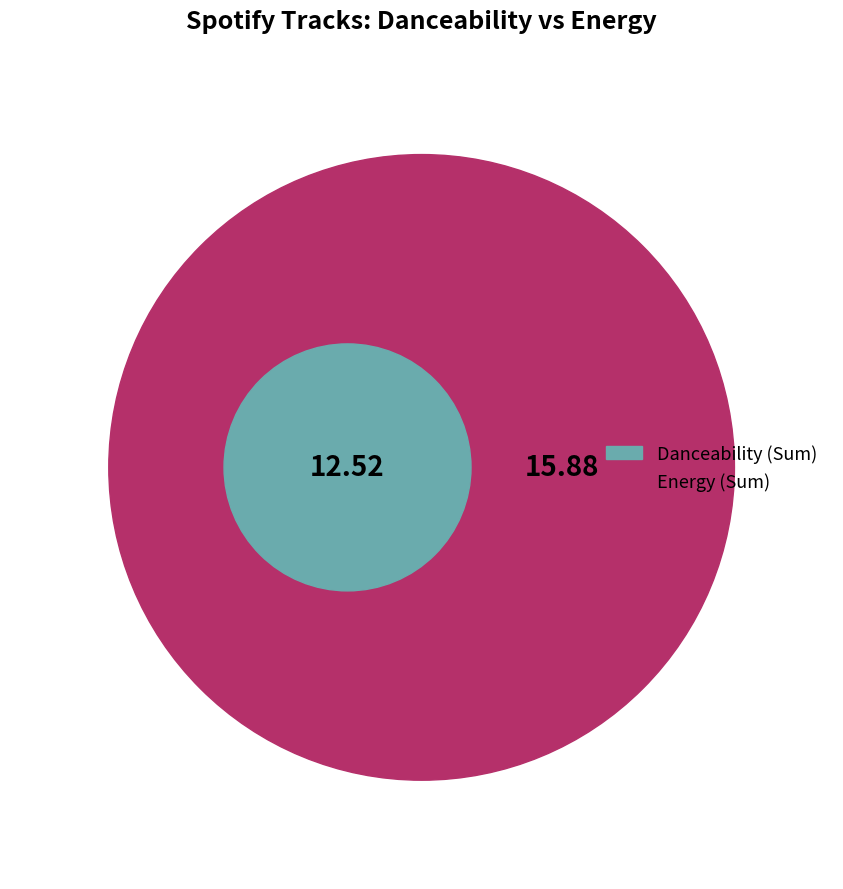

Does Jay Hardway Mesto account for over 50% of the chart?

No